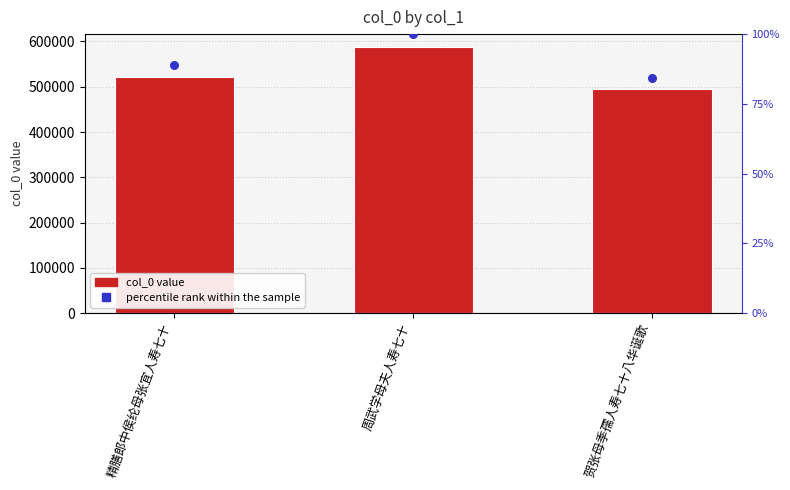

At which category is the sum across all series the highest?

周武学母夫人寿七十